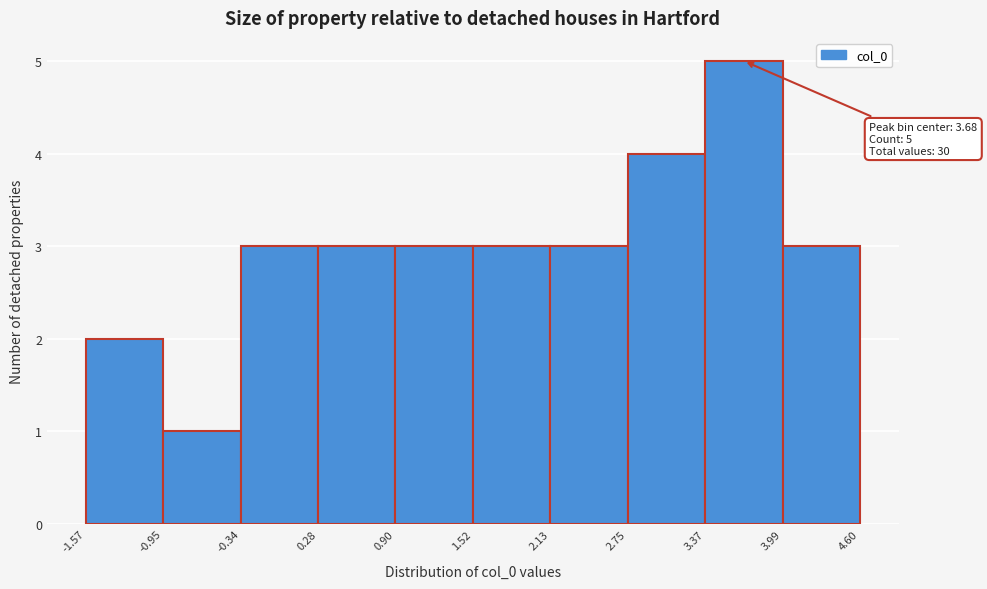

Over which range of the x-axis is the bar tallest?

3.37 to 3.99